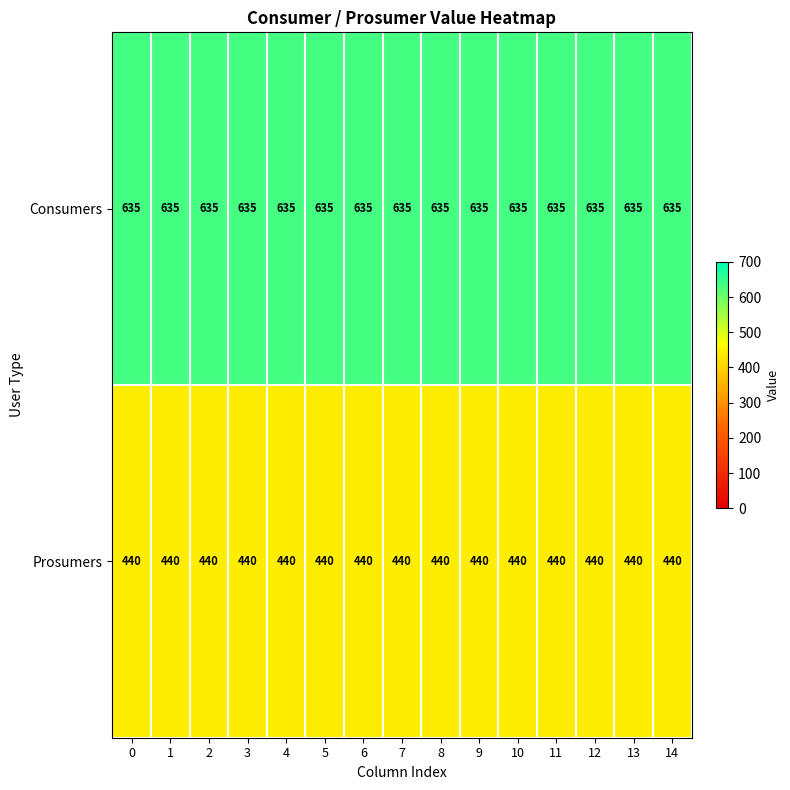

At how many categories does at least one series exceed 601?

15